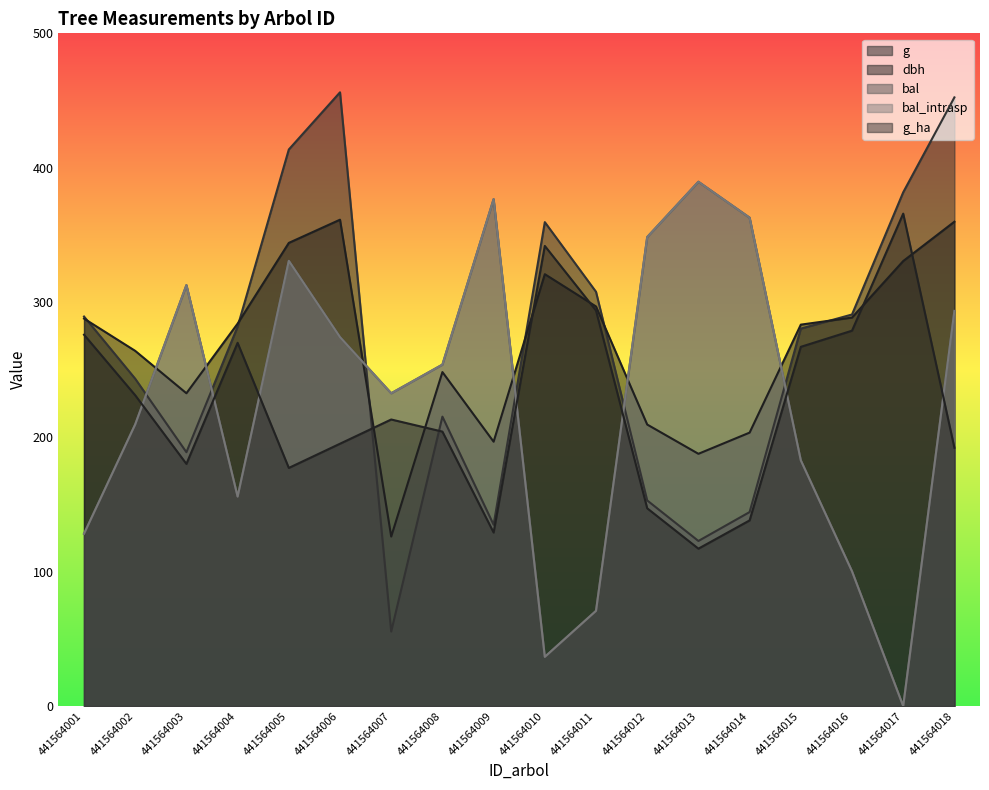

Where do g and bal first cross each other?

441564002 and 441564003